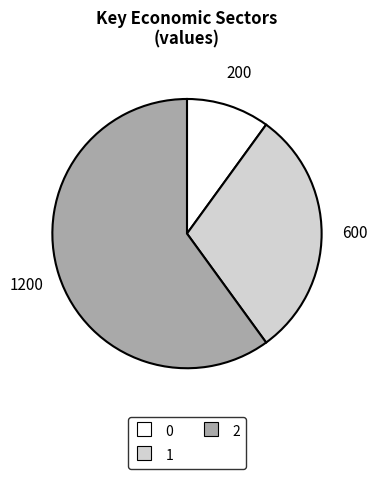

Which has a higher value, 0 or 2?

2